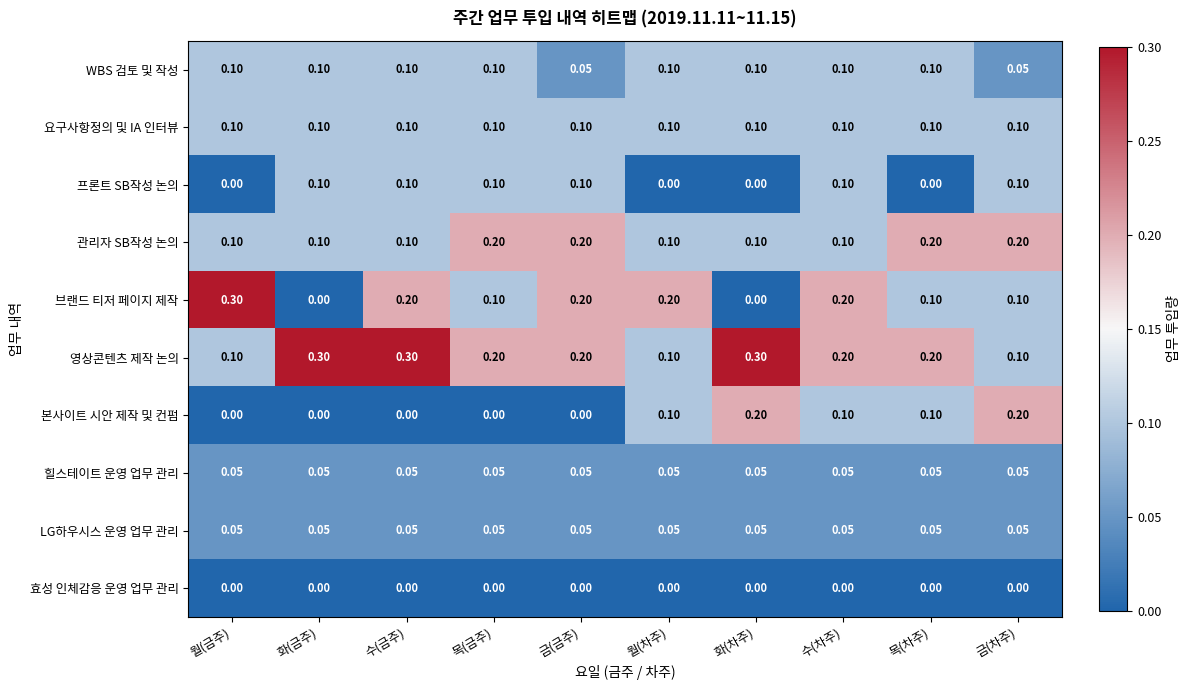

Is the value of 효성 인체감응 운영 업무 관리 at 화(차주) greater than the value of 관리자 SB작성 논의 at 목(금주)?

No